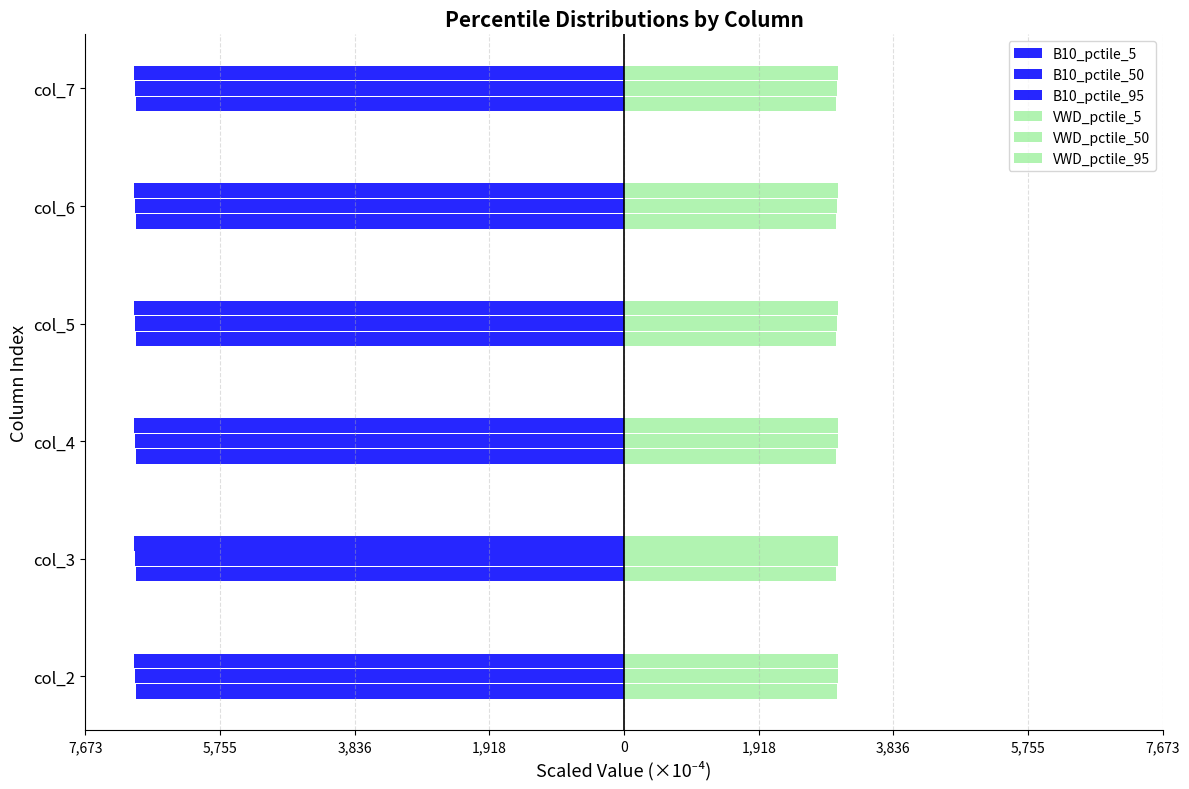

How many values in the B10_pctile_5 series are below -6947?

4